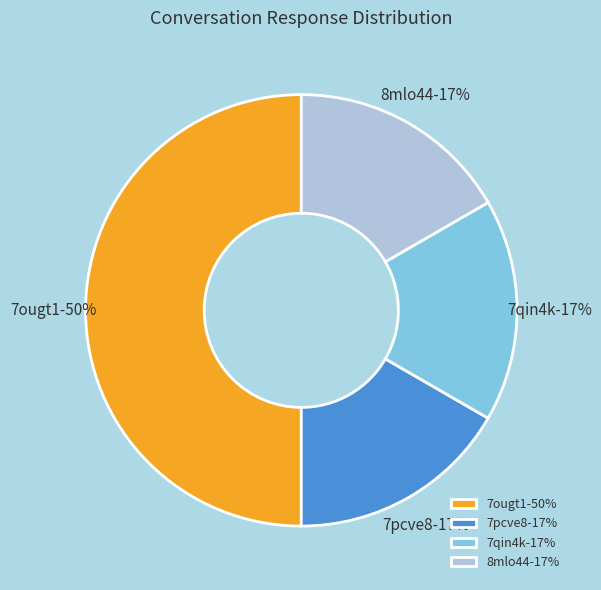

Is there any slice that represents more than half of the pie?

No